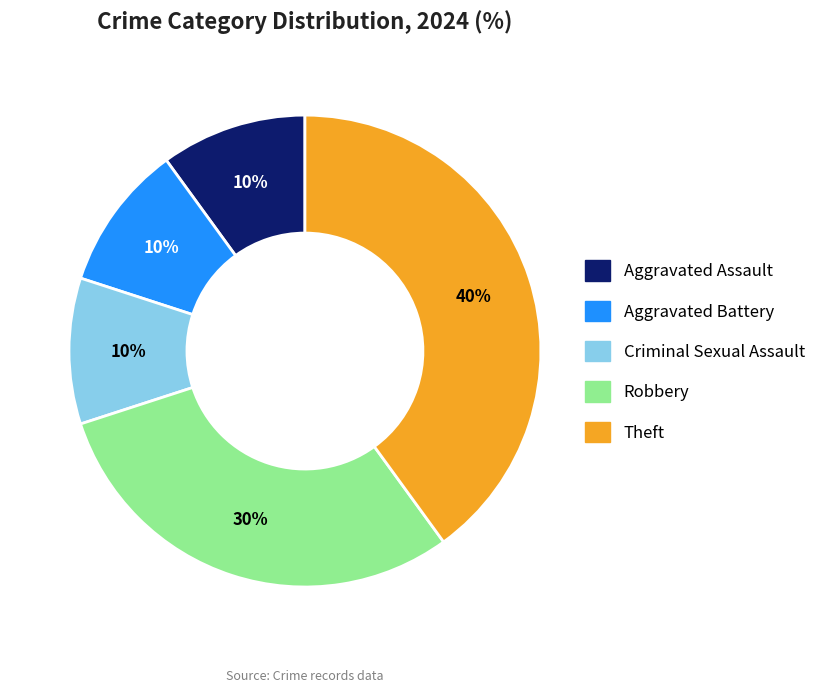

Is it true that Theft is 34% of the pie?

False